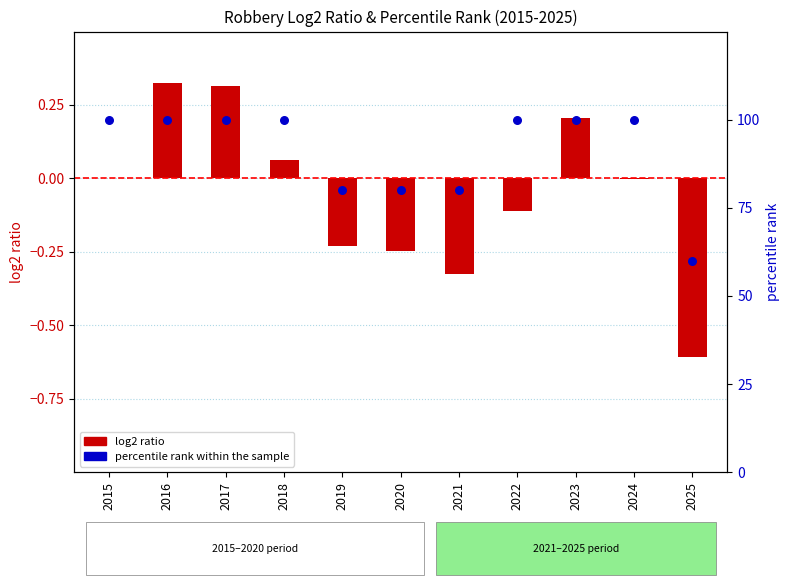

What are all the series names shown in the legend?

log2 ratio, percentile rank within the sample